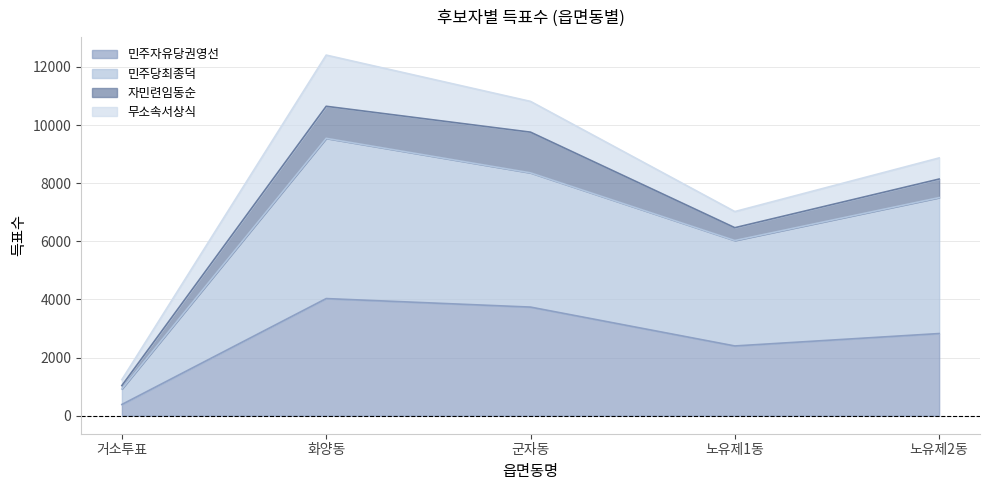

How many lines are shown in the chart?

2